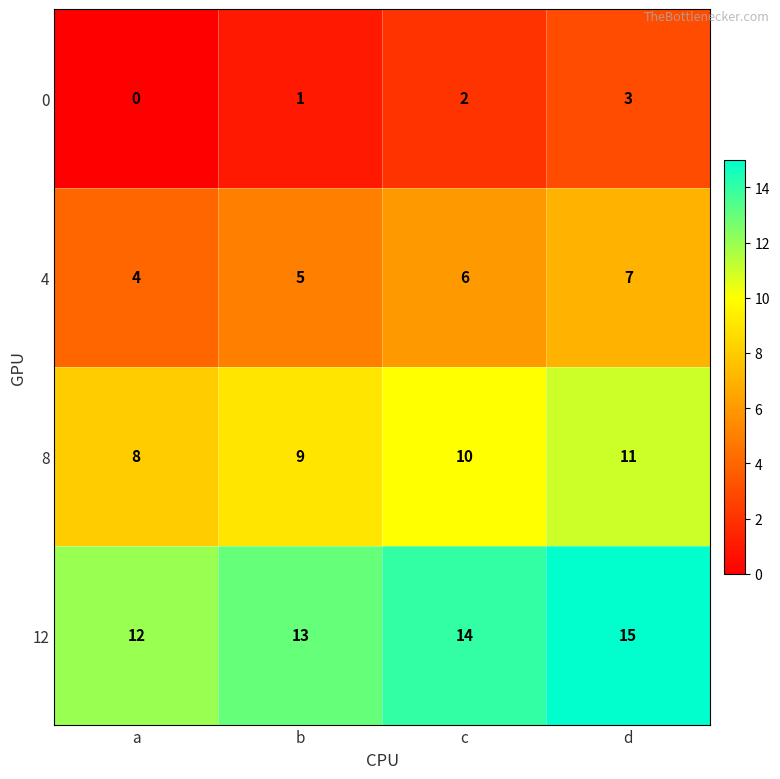

The value of 0 at b is 1. True or false?

True